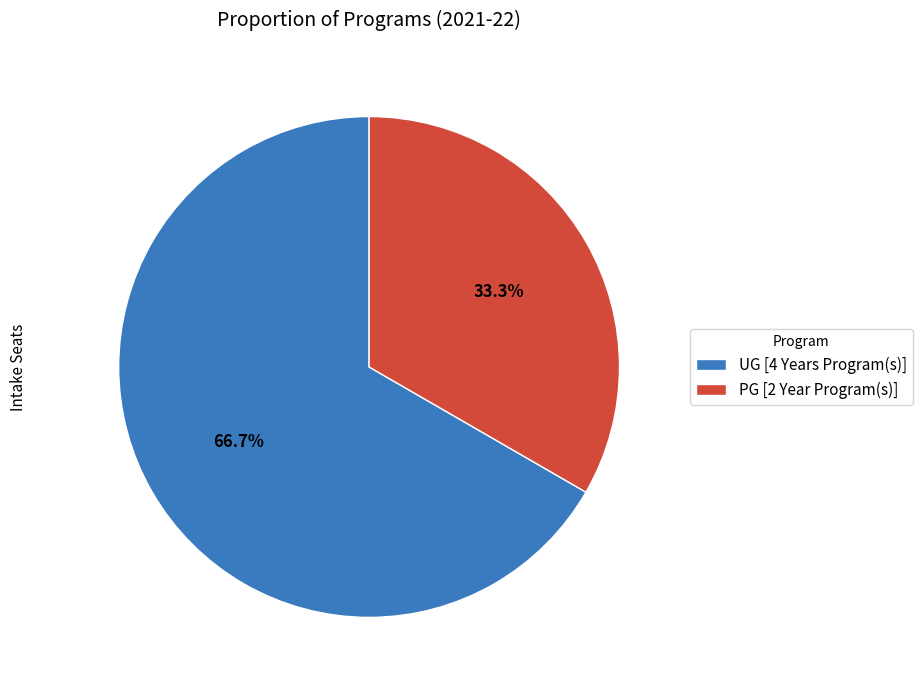

Which category accounts for the majority?

UG [4 Years Program(s)]